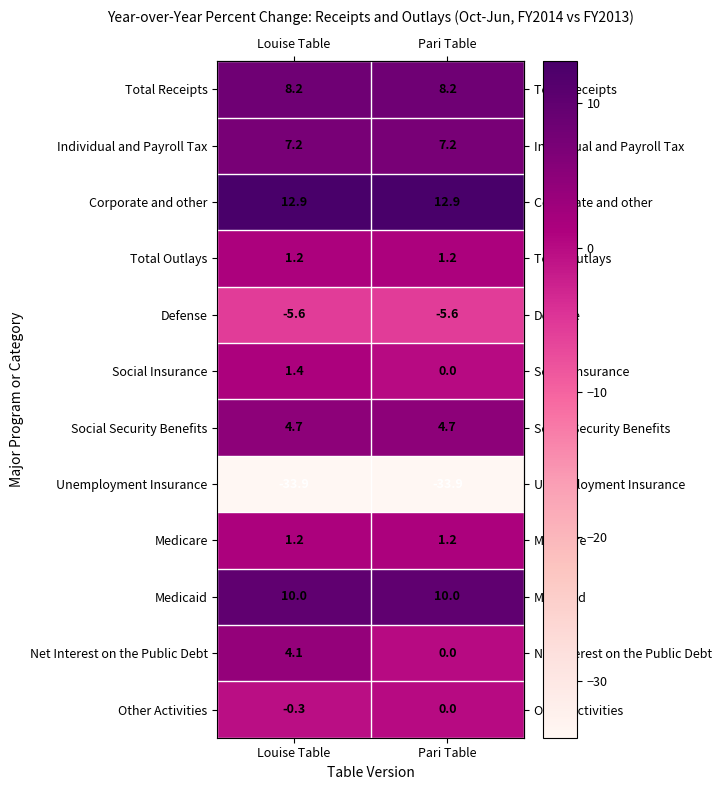

What is the smallest value displayed?

-33.9